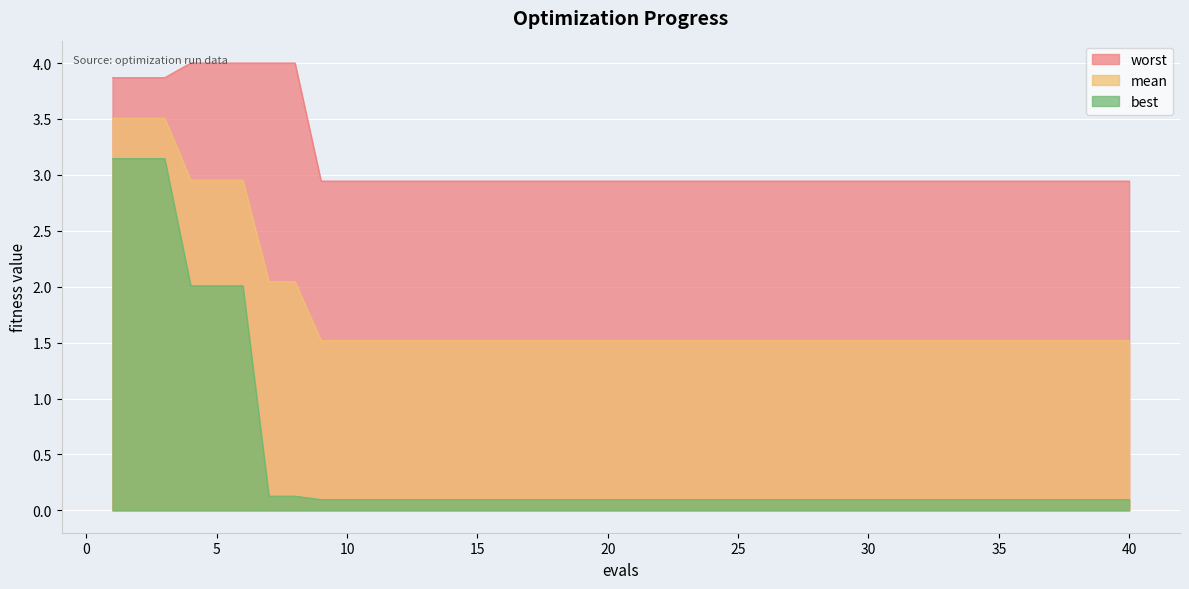

How many lines are shown in the chart?

3